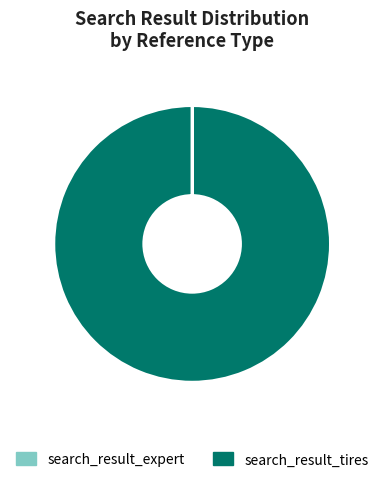

What is the largest slice in the pie chart?

search_result_tires